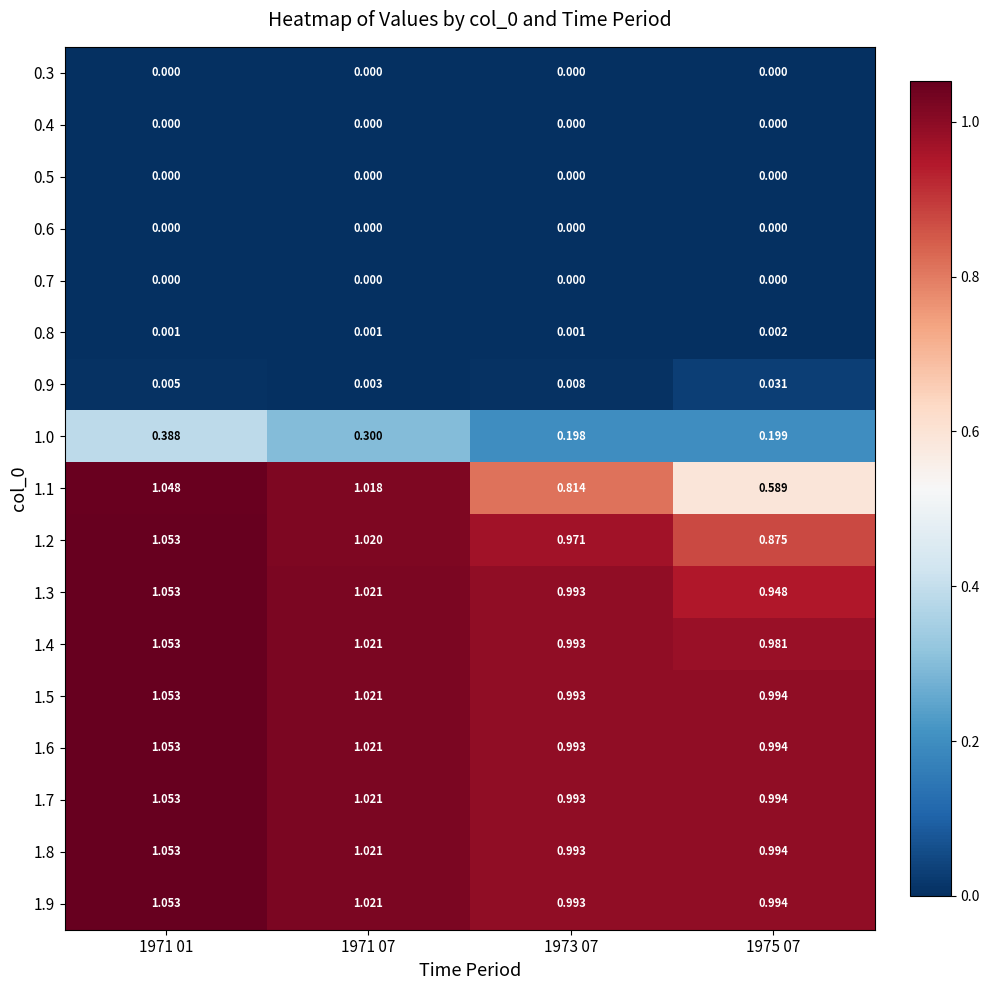

Is the value of 0.3 at 1971 01 greater than the value of 1.6 at 1971 01?

No